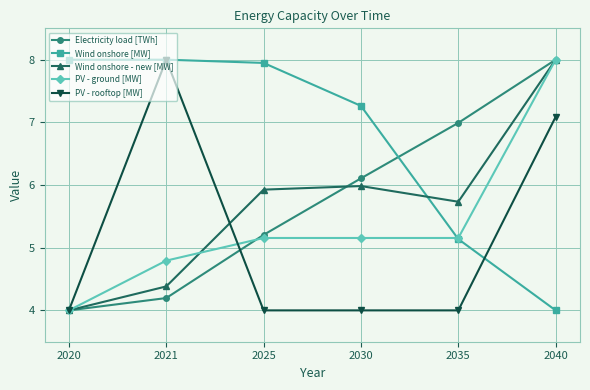

How many distinct data groups are displayed?

5